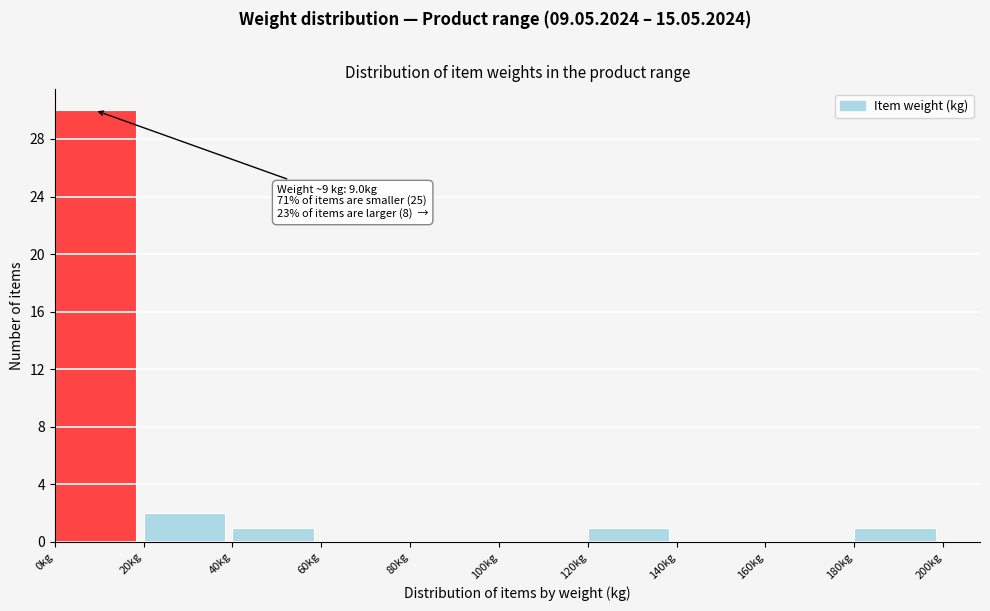

Over which range of the x-axis is the bar tallest?

0 to 20